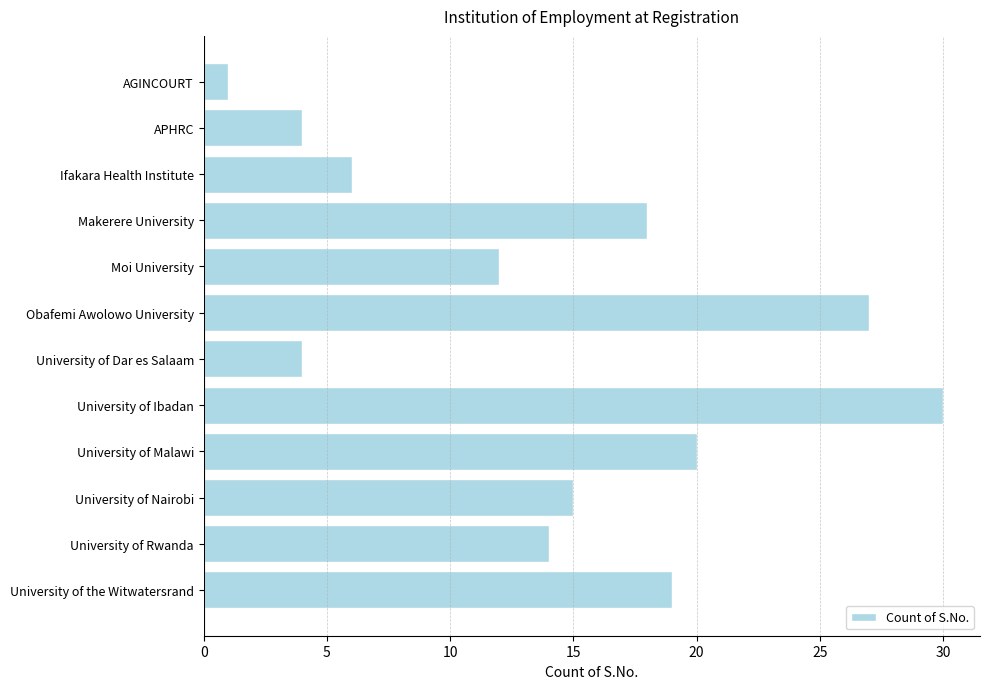

Are the bars horizontal?

Yes